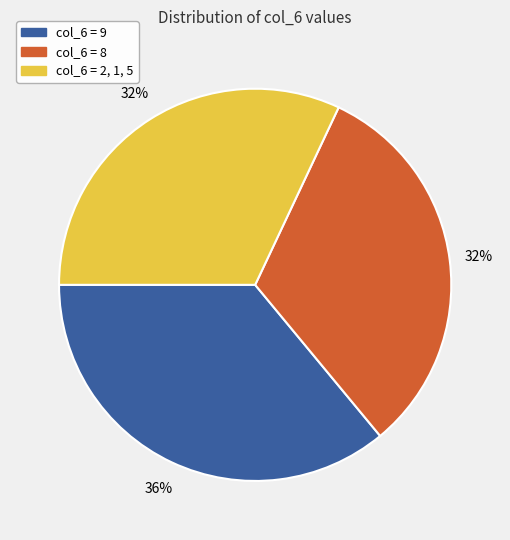

To the nearest percent, what is the difference between the largest and smallest slice percentages?

4%